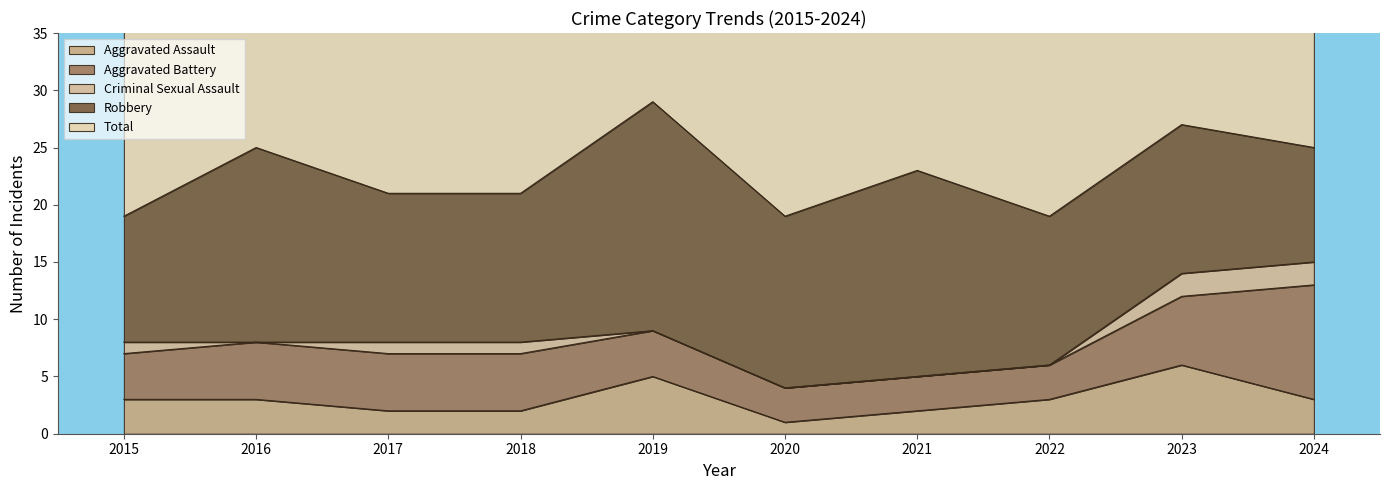

True or false: Aggravated Battery has more than 1 interior local peaks.

False